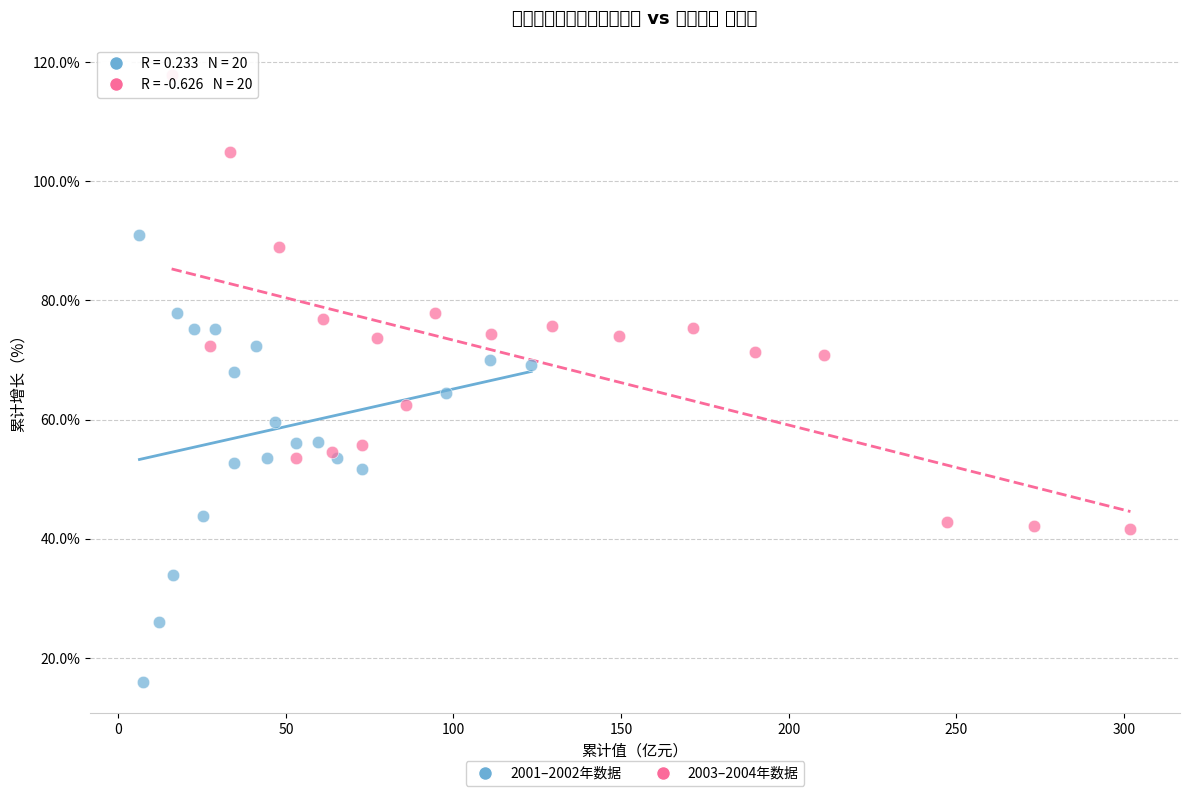

What are all the series names shown in the legend?

2001–2002年数据, 2003–2004年数据